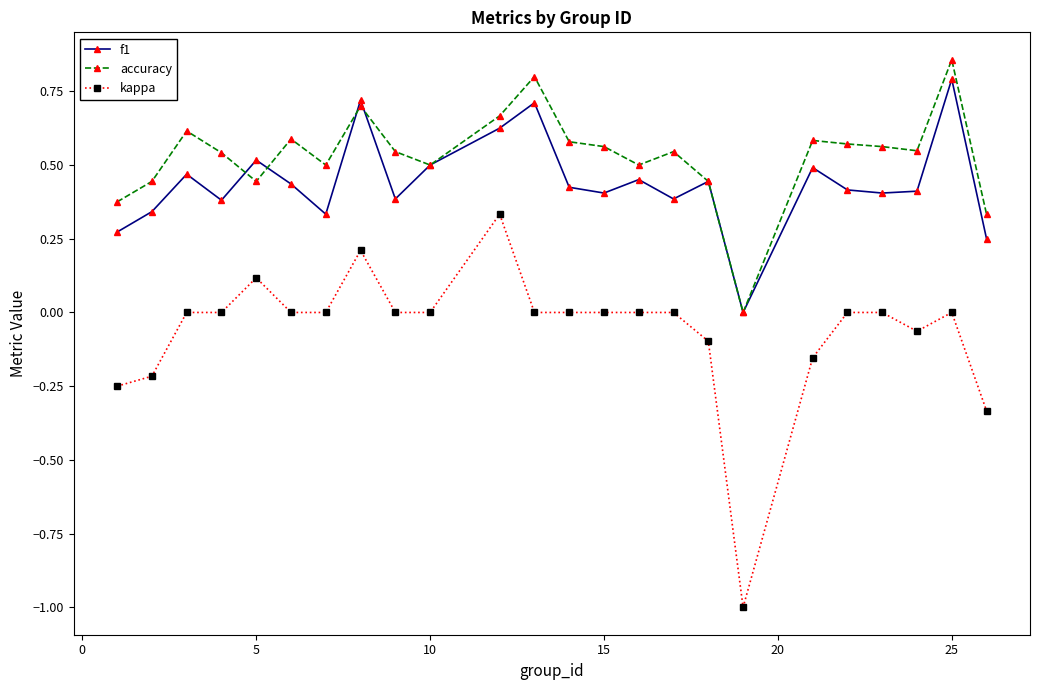

Which series ends up on top after the final intersection of accuracy and f1?

accuracy